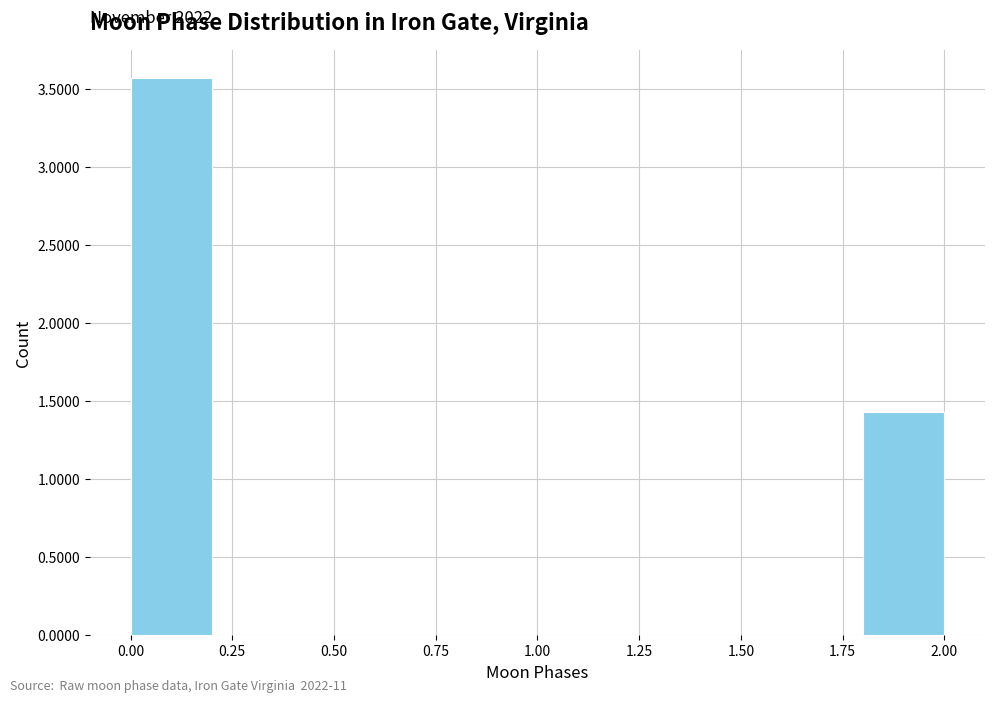

Over which range of the x-axis is the bar tallest?

0.0 to 0.2